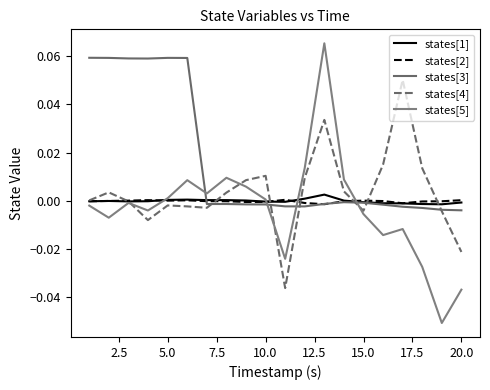

True or false: states[4] and states[2] intersect in this chart.

True